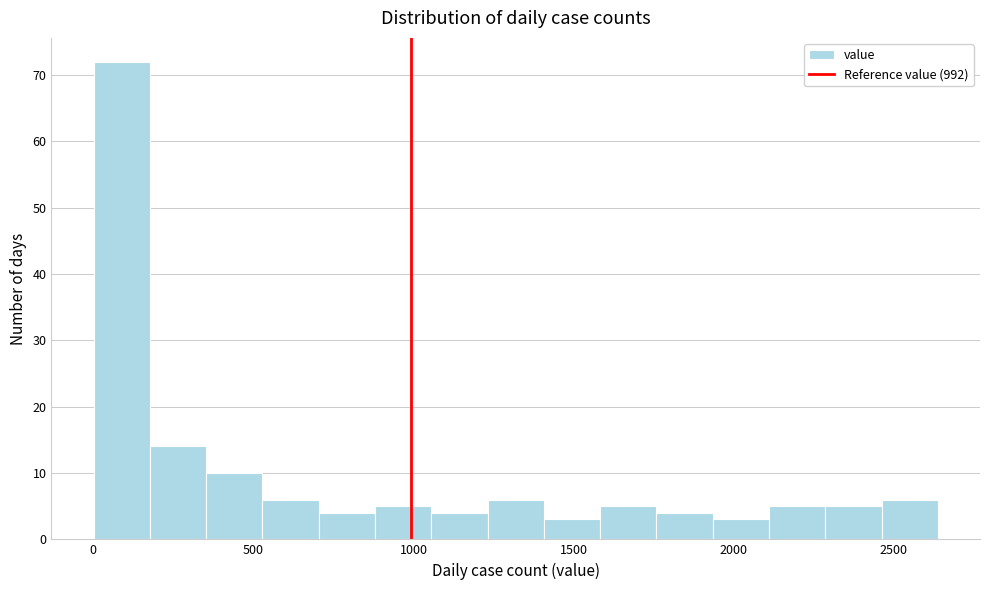

Read against the x-axis, roughly where is the centre of the tallest bar?

100